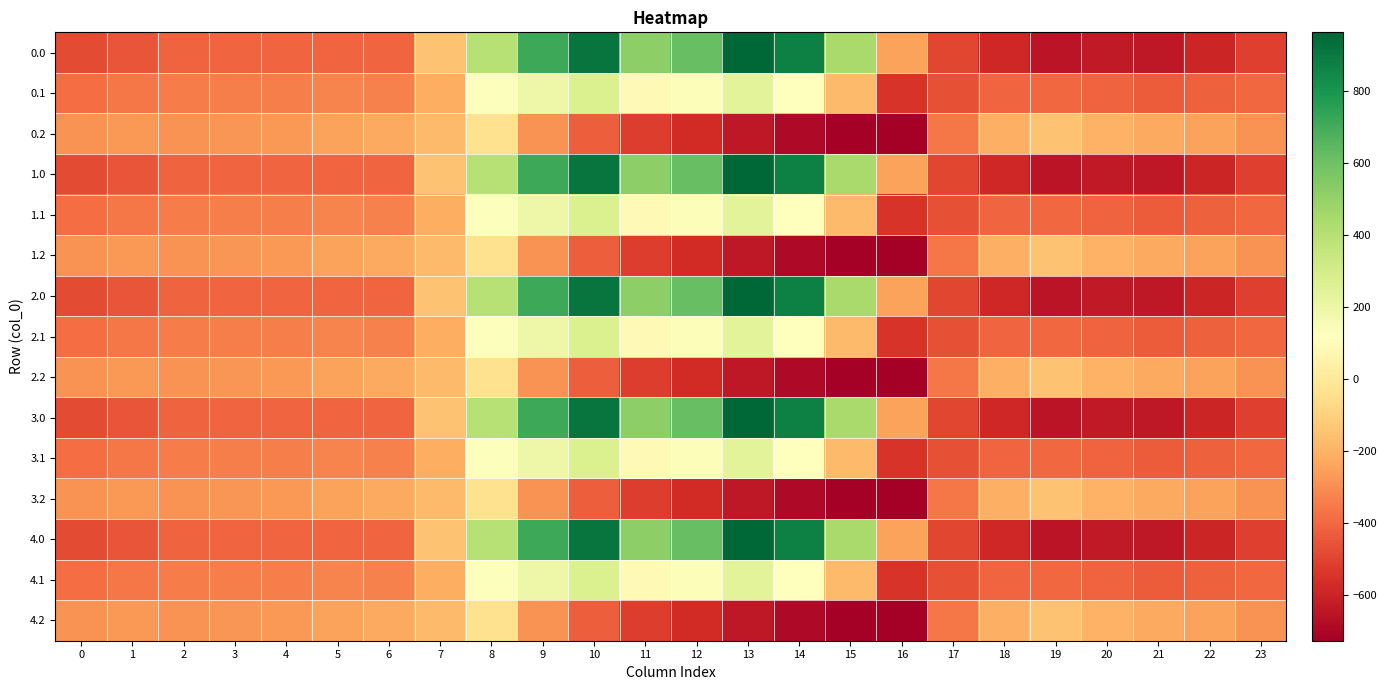

At which category is the sum across all series the highest?

10